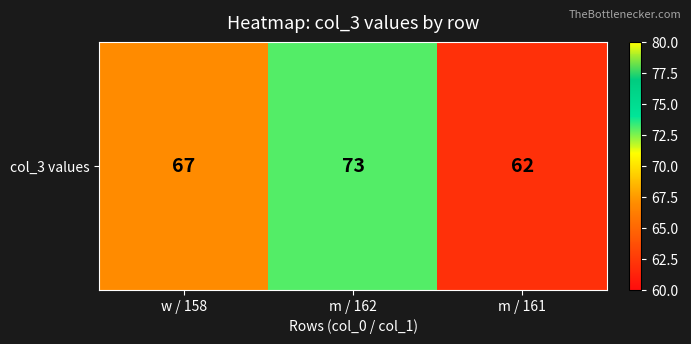

What is the maximum value shown in the chart?

73